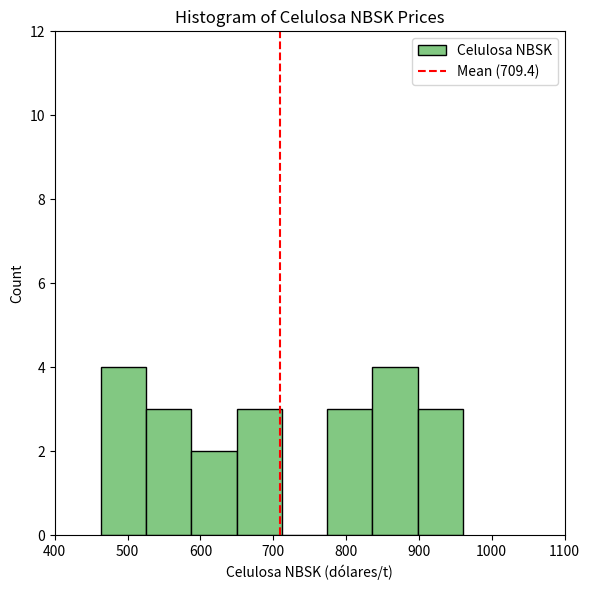

Reading left to right, transcribe this chart: for each bar, give the range it covers on the x-axis and its height. Neither the bar edges nor the heights are printed on the chart, so give them approximately, as read against the axes.

460 to 530: 4
530 to 590: 3
590 to 650: 2
650 to 710: 3
710 to 770: 0
770 to 840: 3
840 to 900: 4
900 to 960: 3